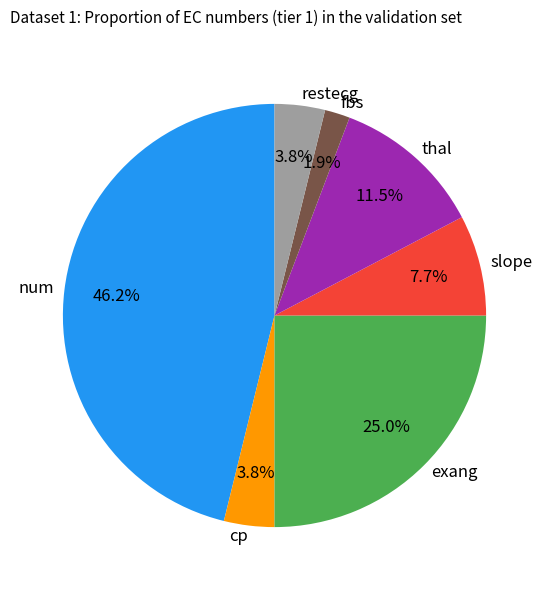

Approximately how many times larger is the value at slope compared to thal?

0.7